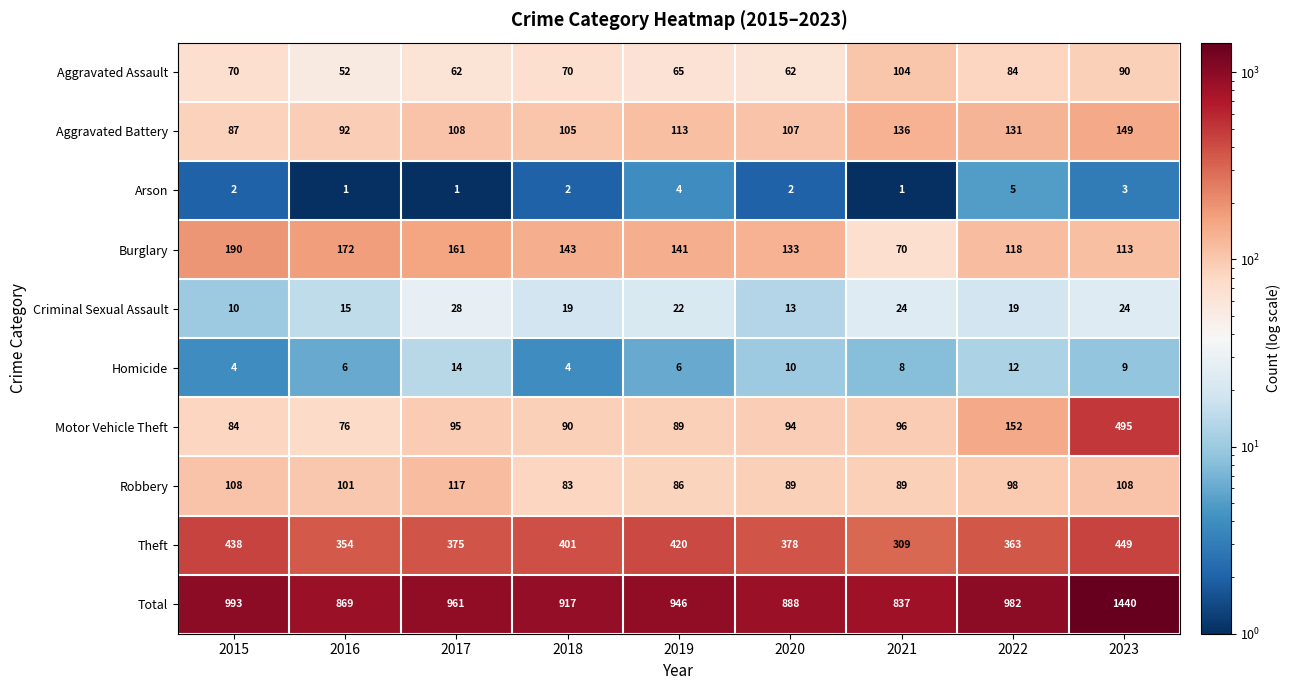

Where is Homicide nearest to the value 9?

2023